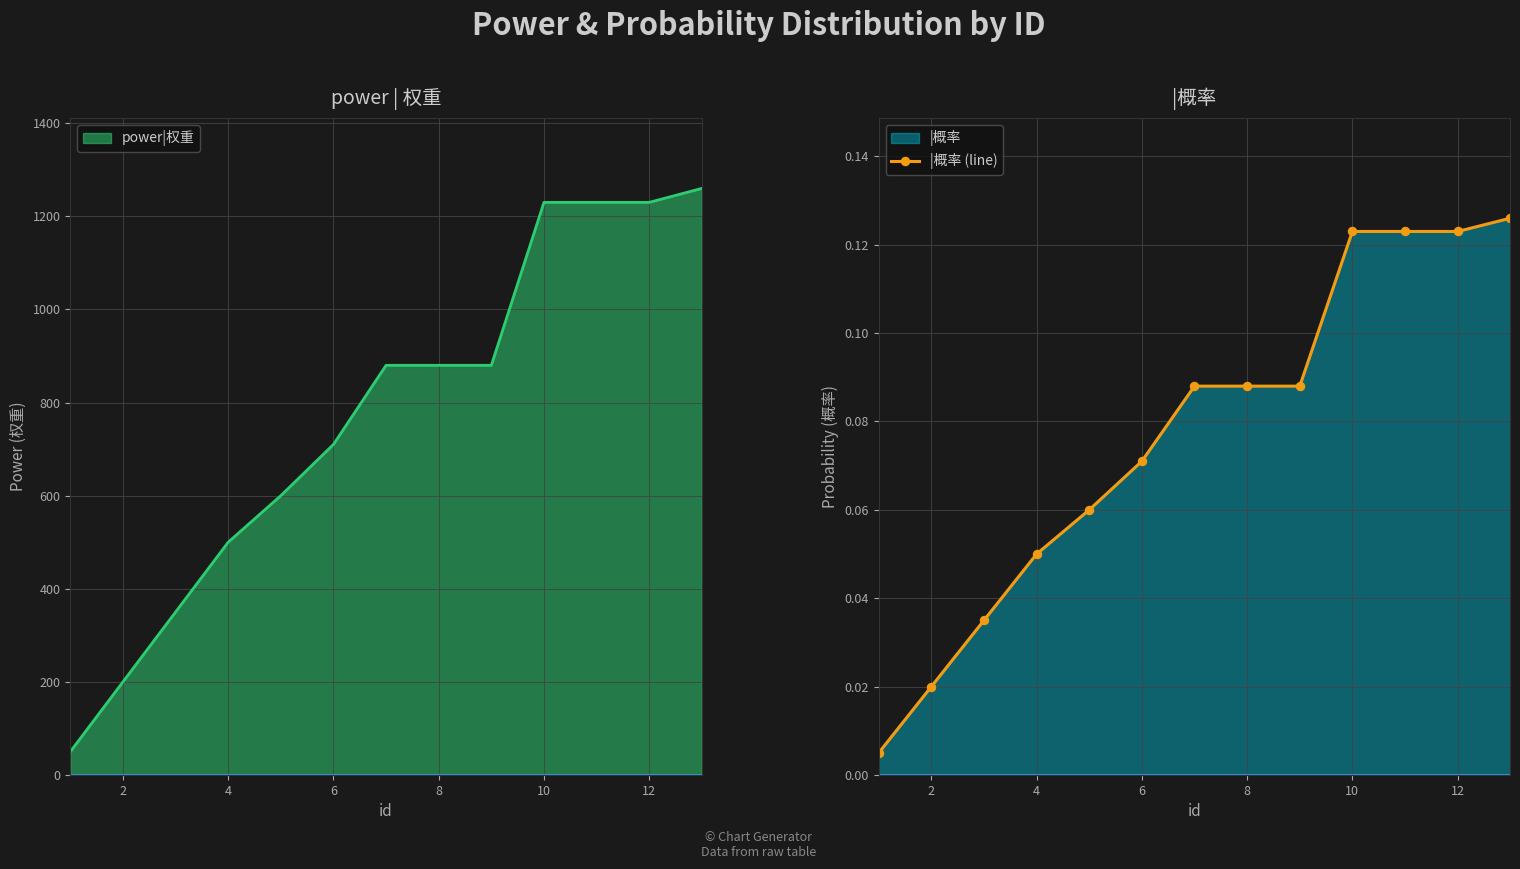

What is the difference between the maximum and minimum values?

0.1